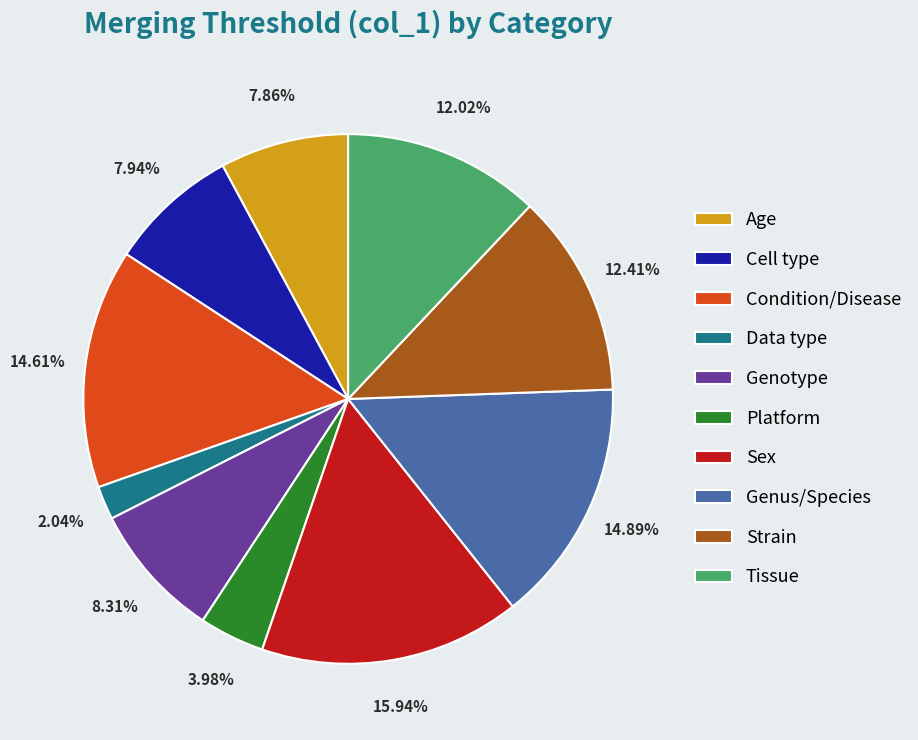

Count the number of slices in the pie.

10